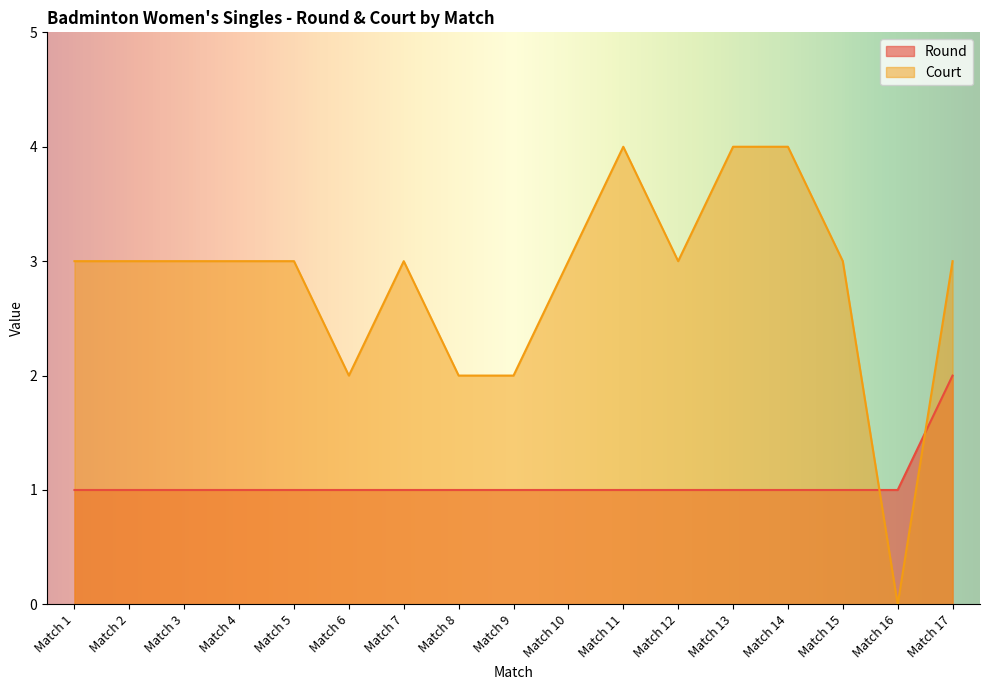

In Court, how many points are higher than both neighbors (excluding endpoints)?

2